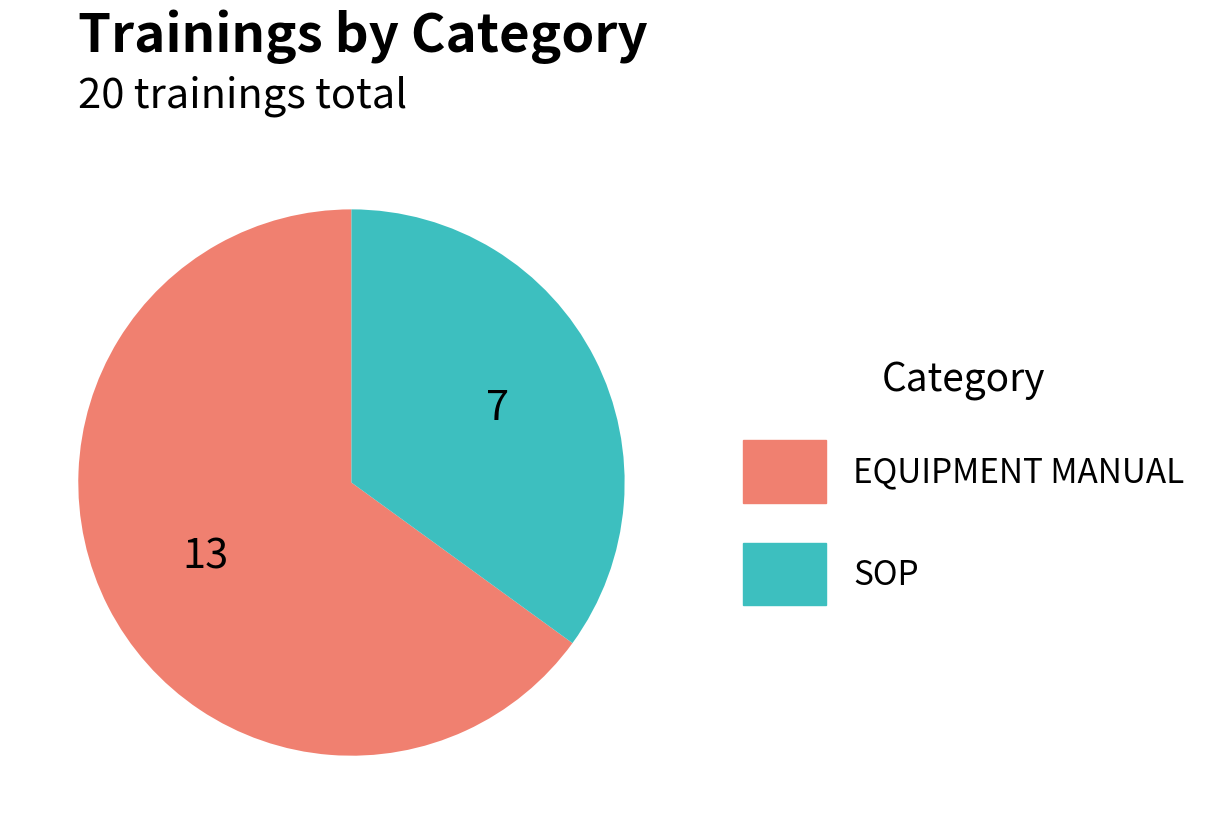

Which category has the biggest portion of the pie?

EQUIPMENT MANUAL